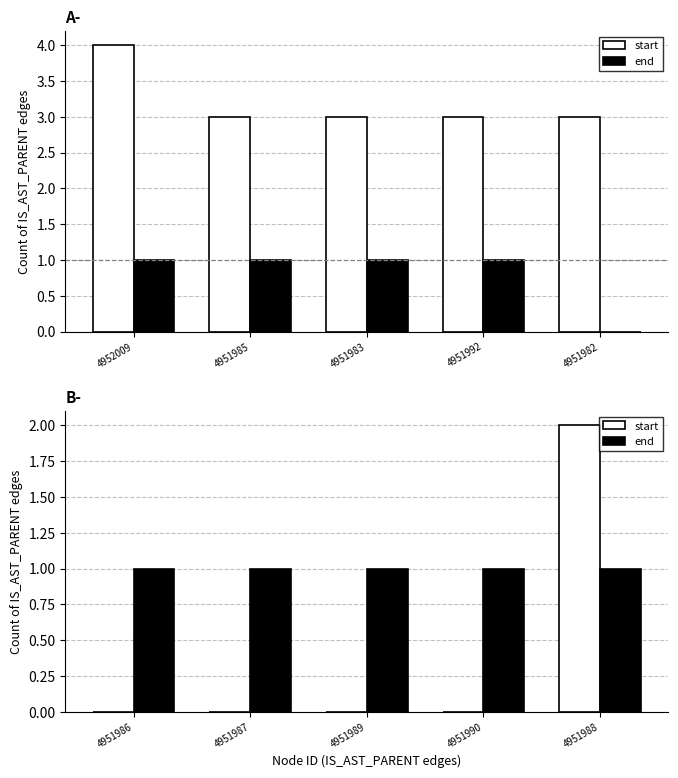

The value of end at 4951989 is 1. True or false?

True